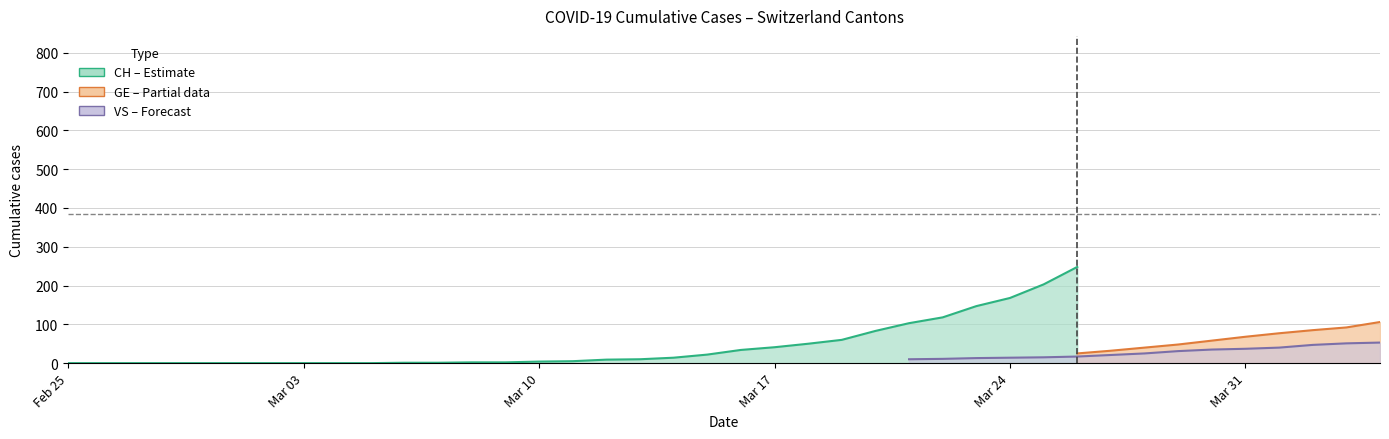

Count the number of categories in the chart.

40